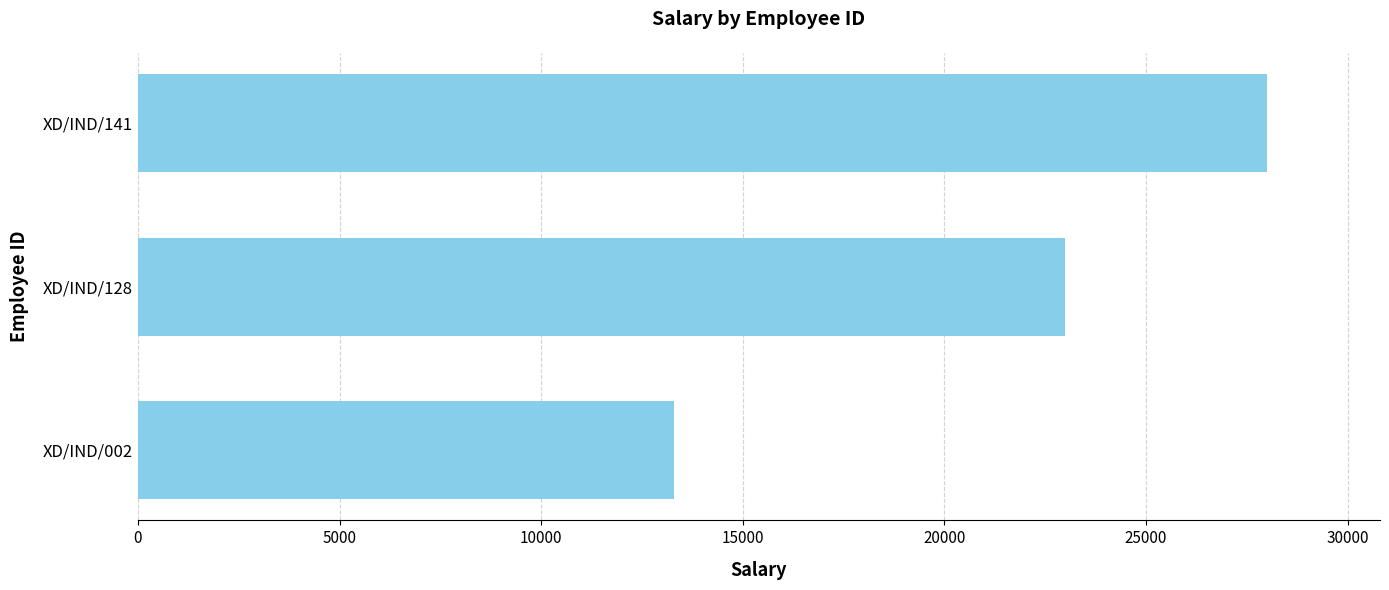

At which label is the value closest to 20650?

XD/IND/128